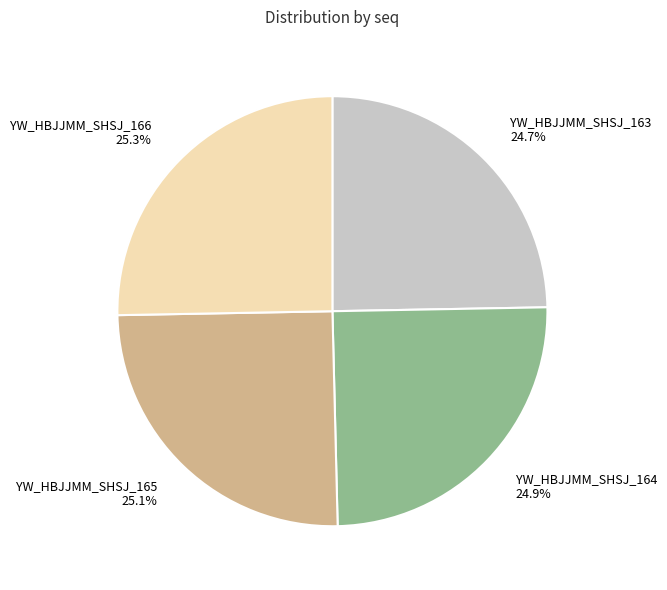

Is it true that YW_HBJJMM_SHSJ_163 is 34% of the pie?

False